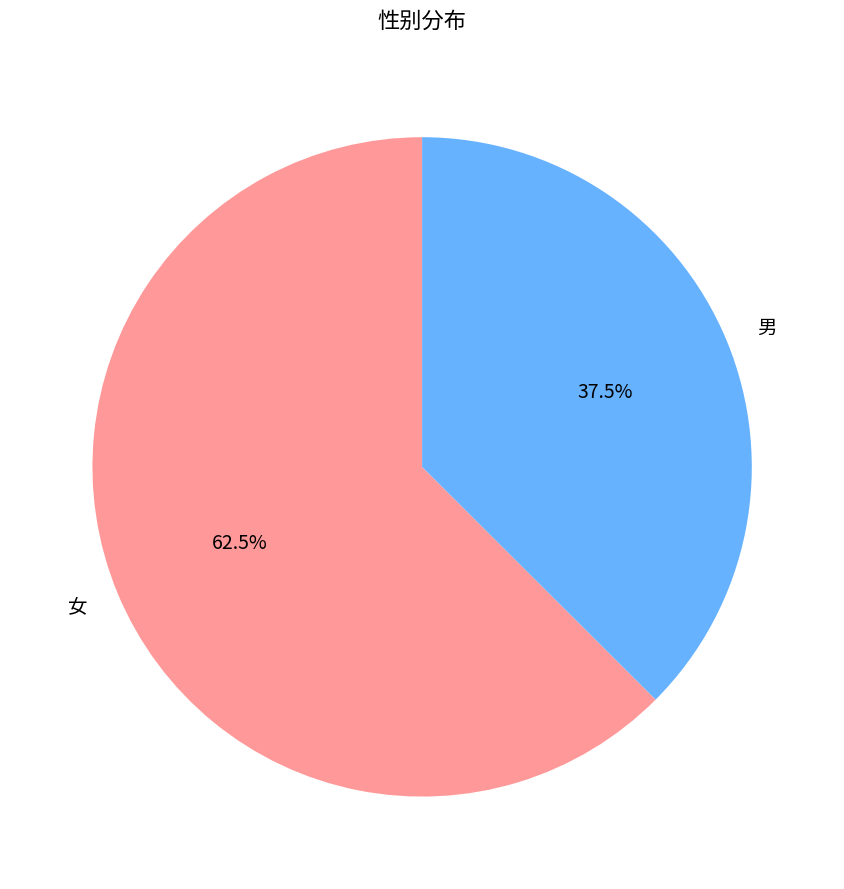

To the nearest percent, what is the difference between the 女 and 男 slice percentages?

25%